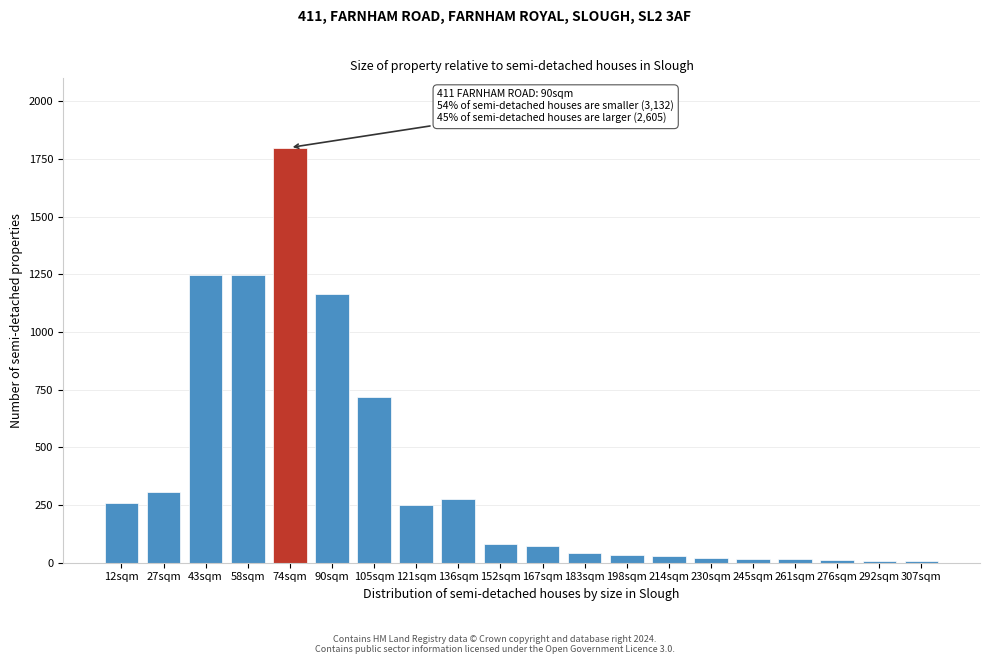

At which category does the chart reach its peak across all series?

74sqm